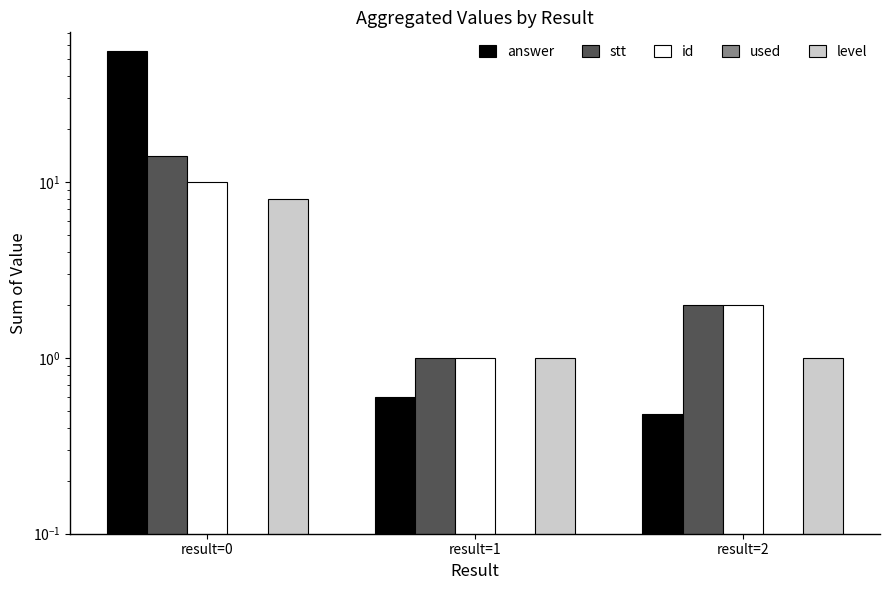

What are all the series names shown in the legend?

answer, stt, id, used, level